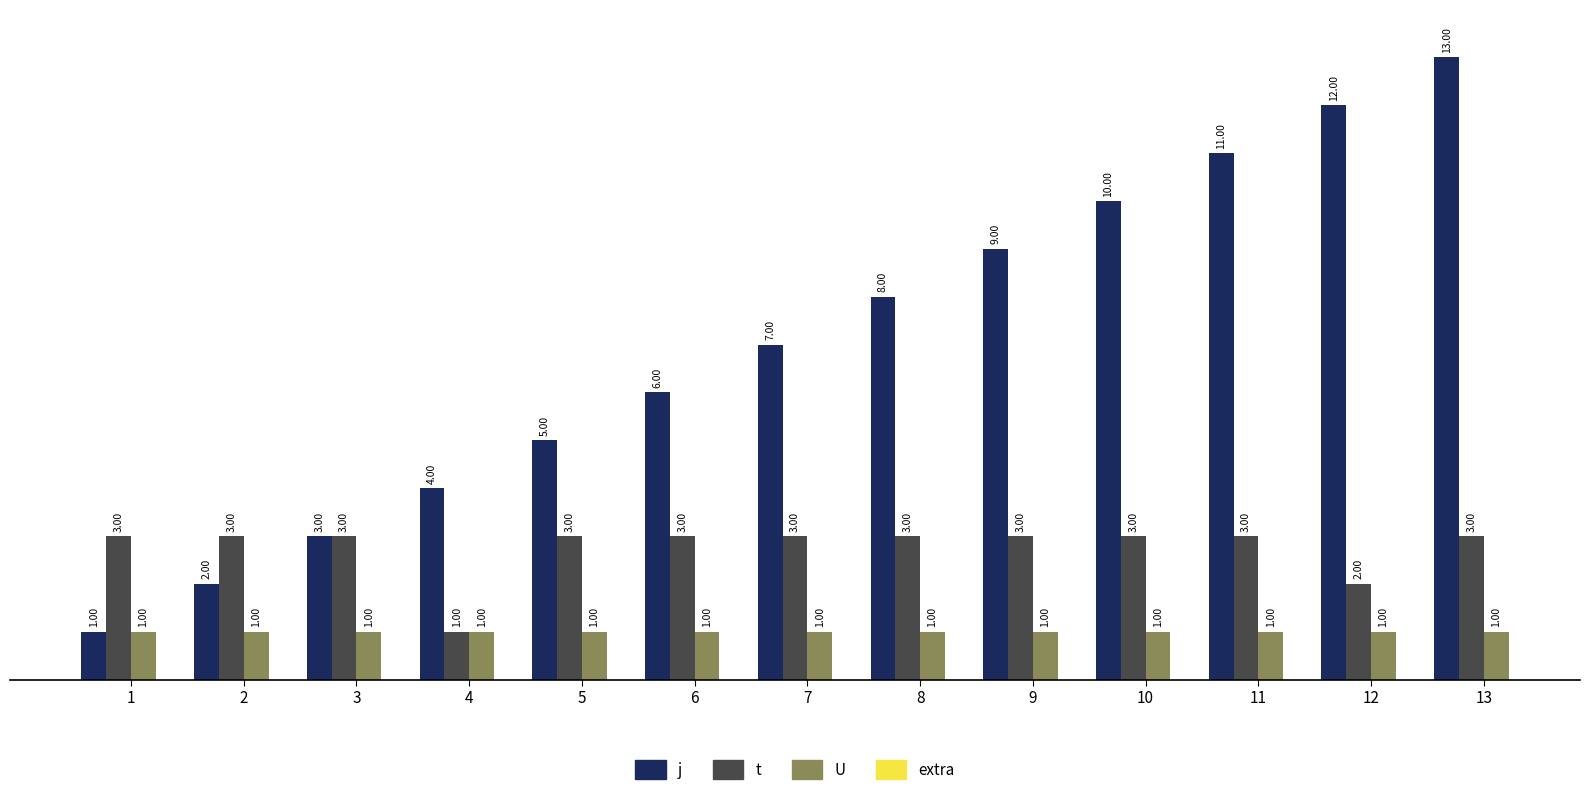

Rank the series by their average value, from lowest to highest.

U, t, j